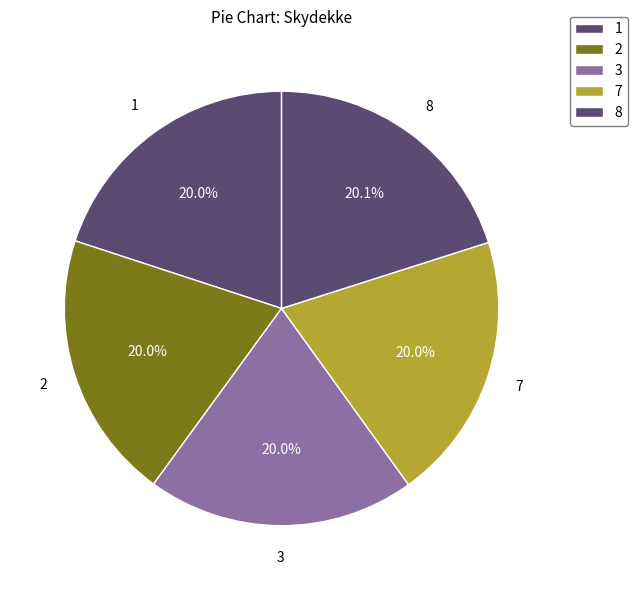

How many slices are in this pie chart?

5